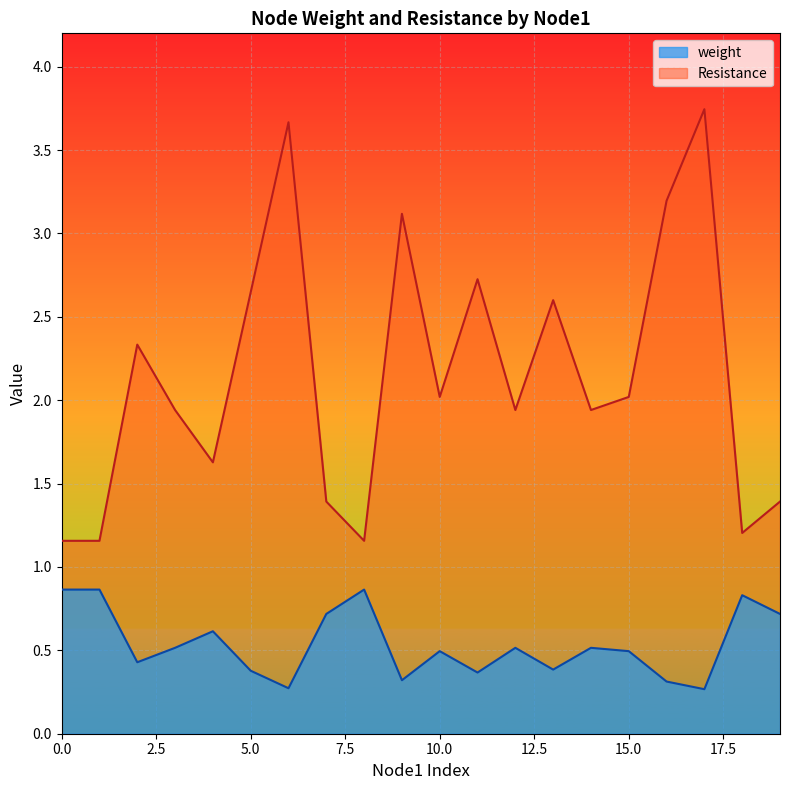

Which series has the largest range (max minus min)?

Resistance